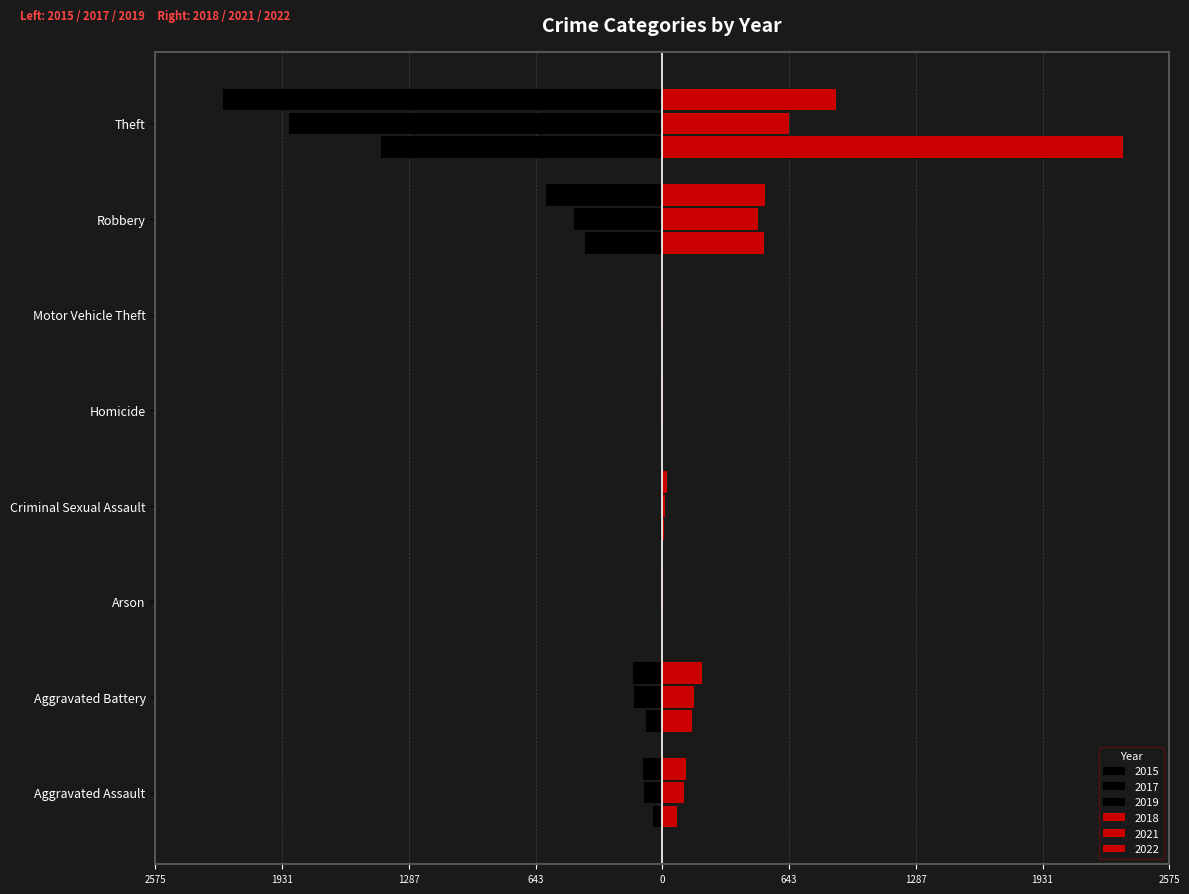

What is the difference between the 2021 values at Arson and Theft?

640